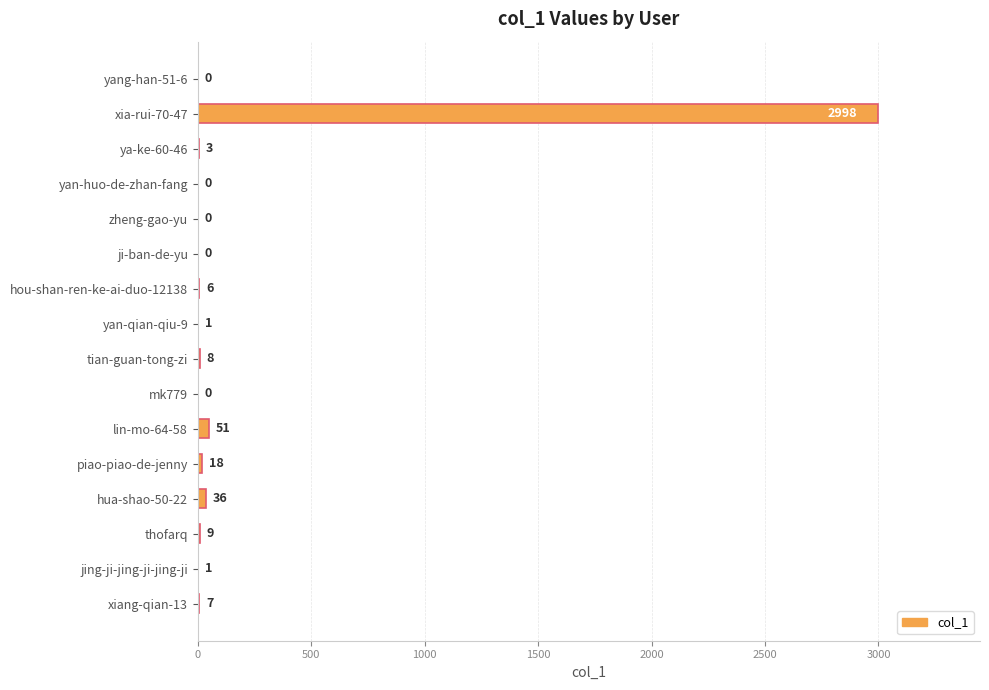

Where is the data nearest to the value 1499?

lin-mo-64-58